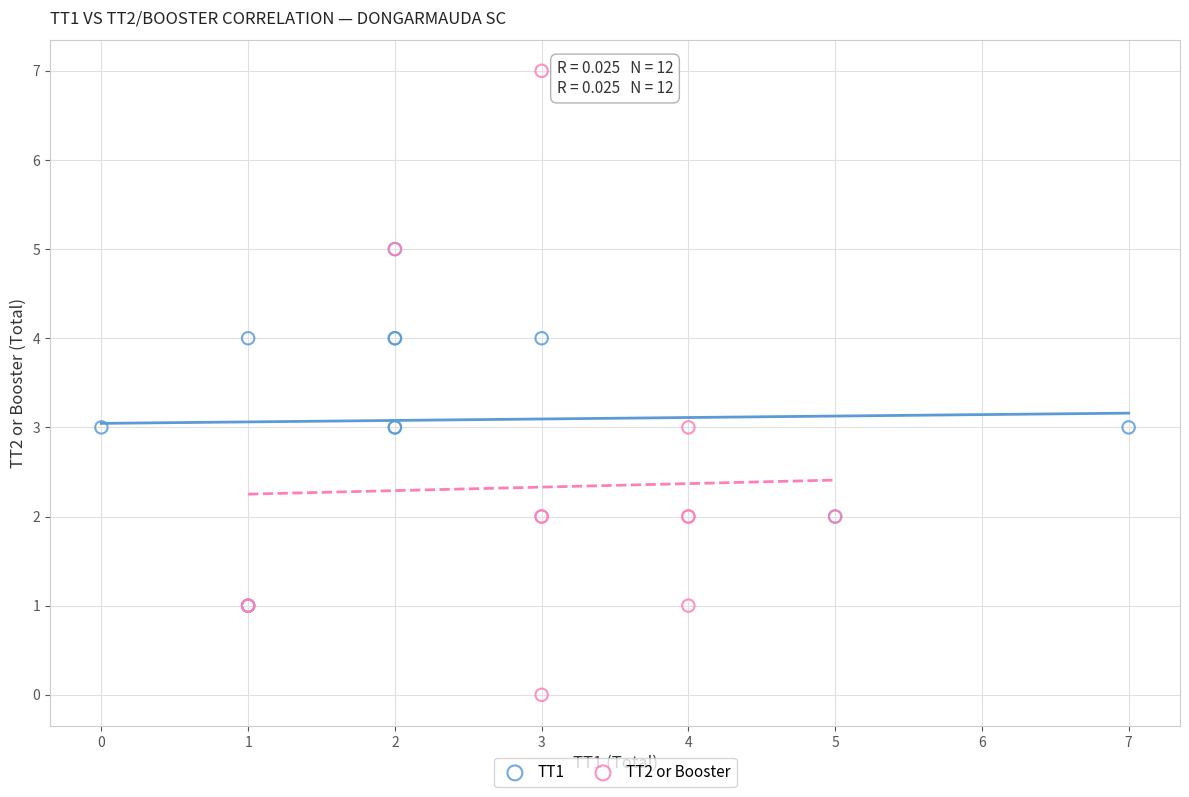

Which series reaches the minimum Y coordinate?

TT2 or Booster